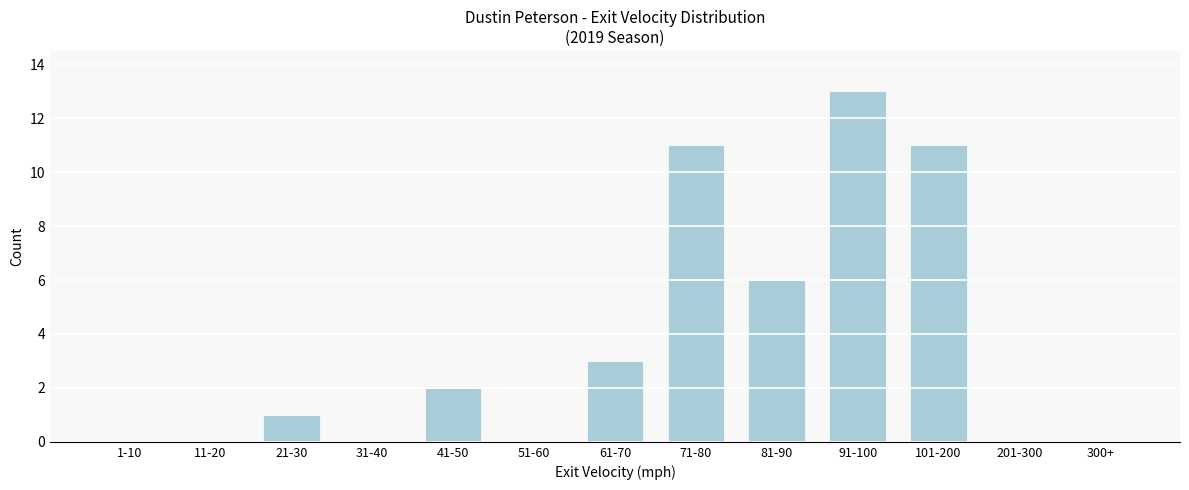

Reading left to right, transcribe all the data shown in this chart.

1-10=0	11-20=0	21-30=1	31-40=0	41-50=2	51-60=0	61-70=3	71-80=11	81-90=6	91-100=13	101-200=11	201-300=0	300+=0